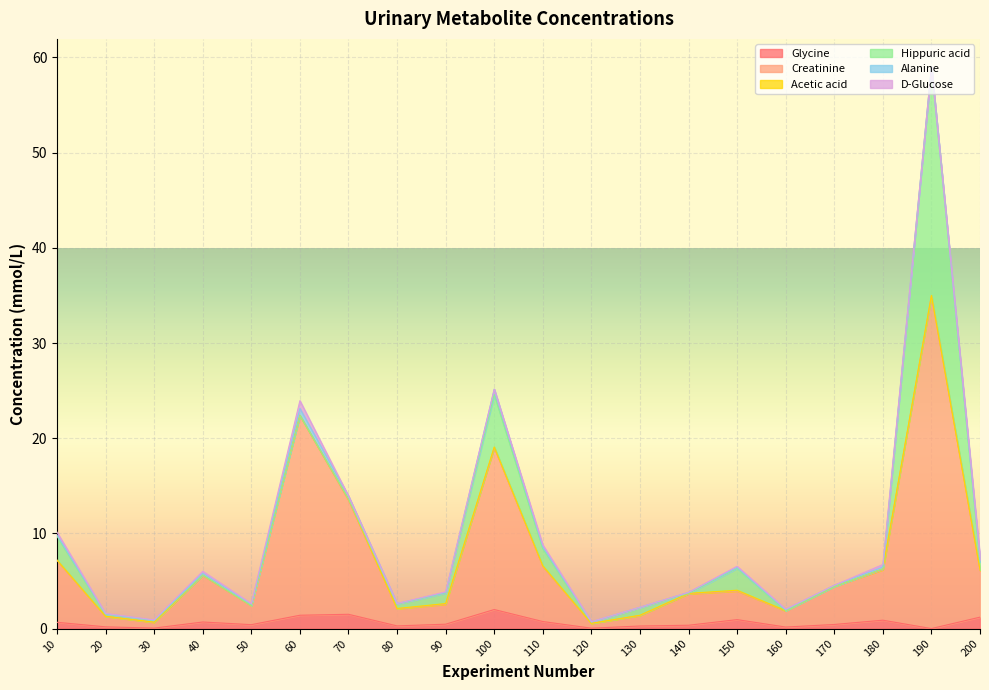

At 90, list the series in order from largest to smallest.

Creatinine, Hippuric acid, Glycine, Acetic acid, D-Glucose, Alanine